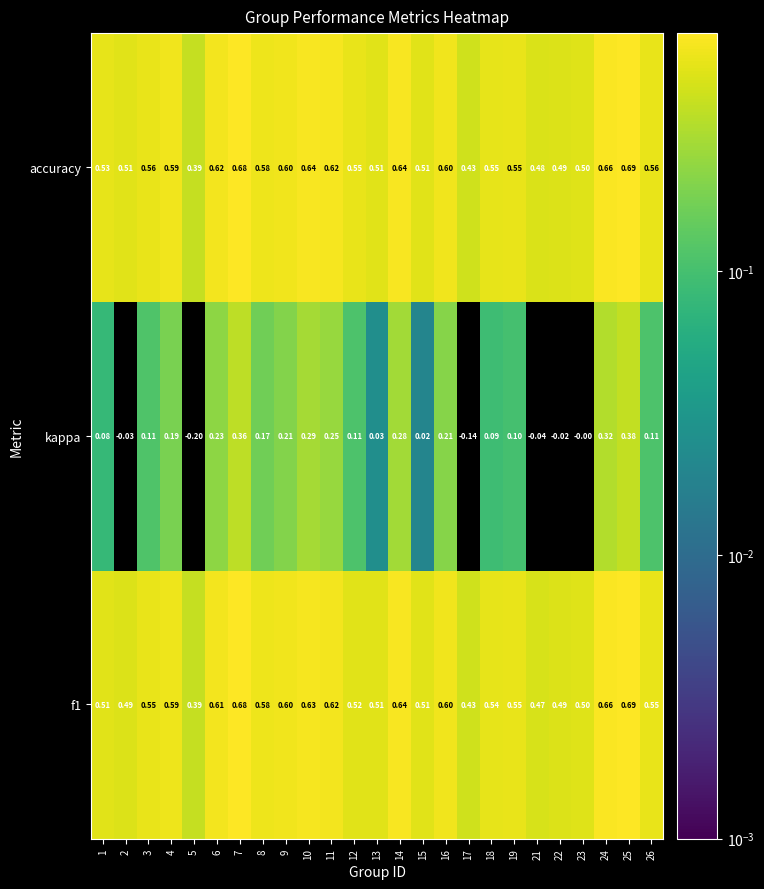

Which series has the widest spread of values?

kappa